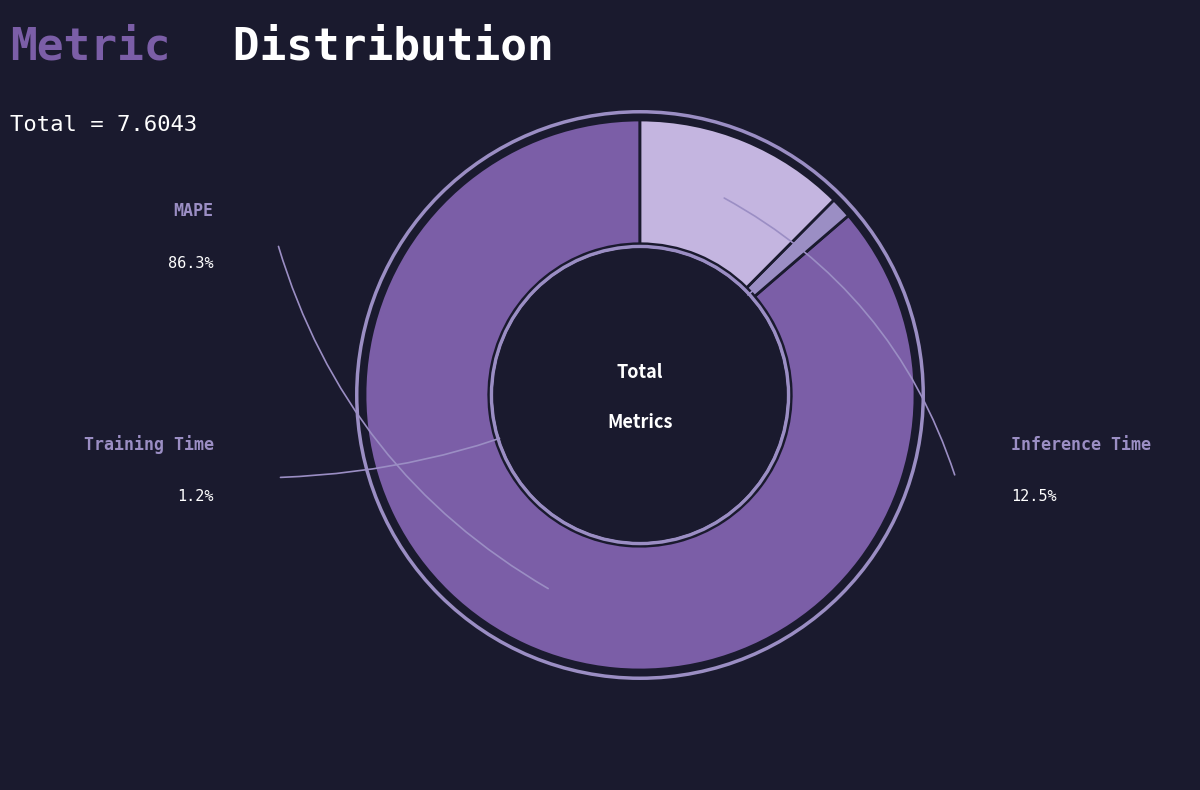

Does any single category account for the majority?

Yes